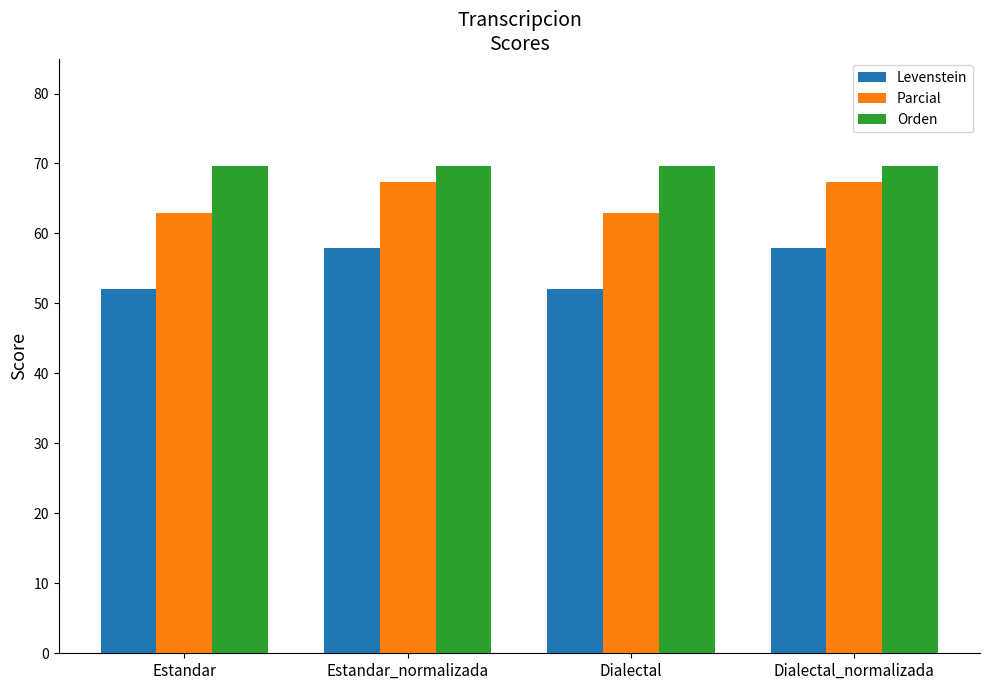

What is the minimum value shown in the chart?

52.0